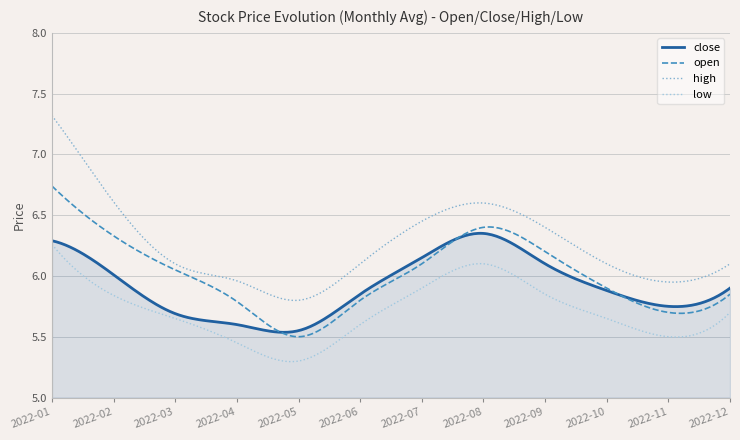

Which series has the largest total across all categories?

high